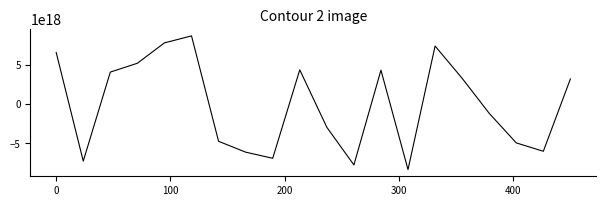

Is this an area chart (filled region under the line)?

No